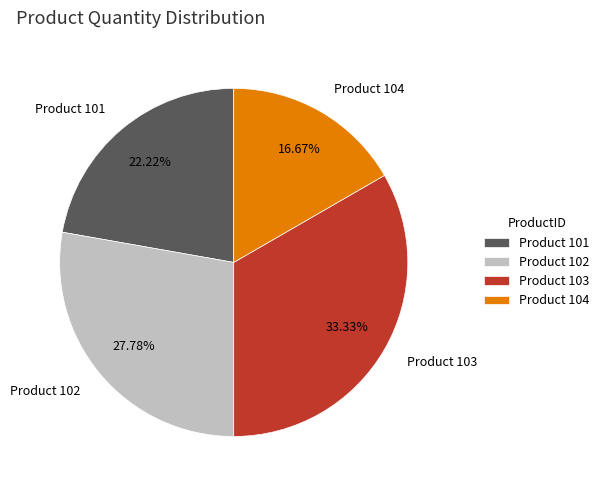

To the nearest percent, what is the difference between the largest and smallest slice percentages?

17%